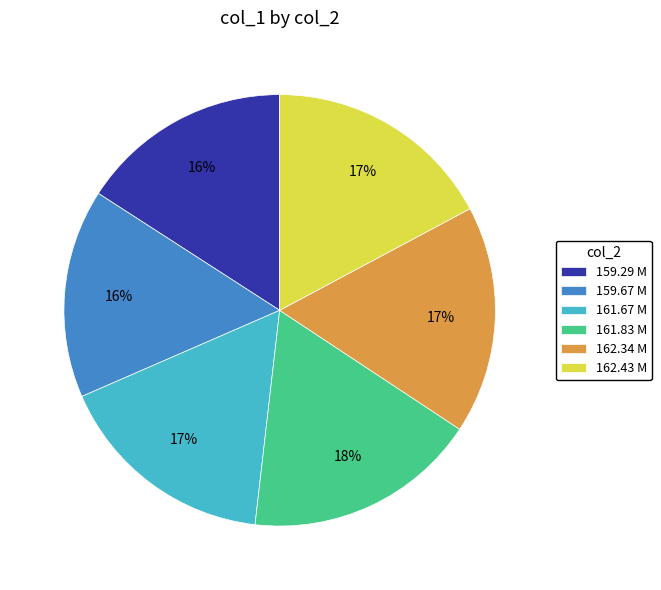

Which has a higher value, 161.83 M or 161.67 M?

161.83 M